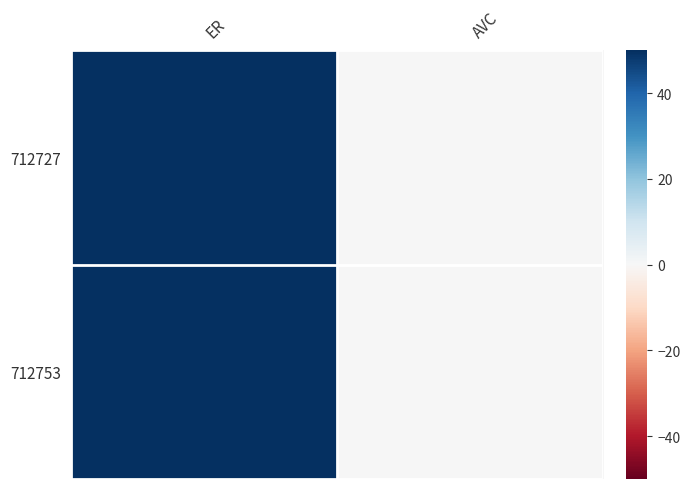

What is the total value across all series at ER?

100